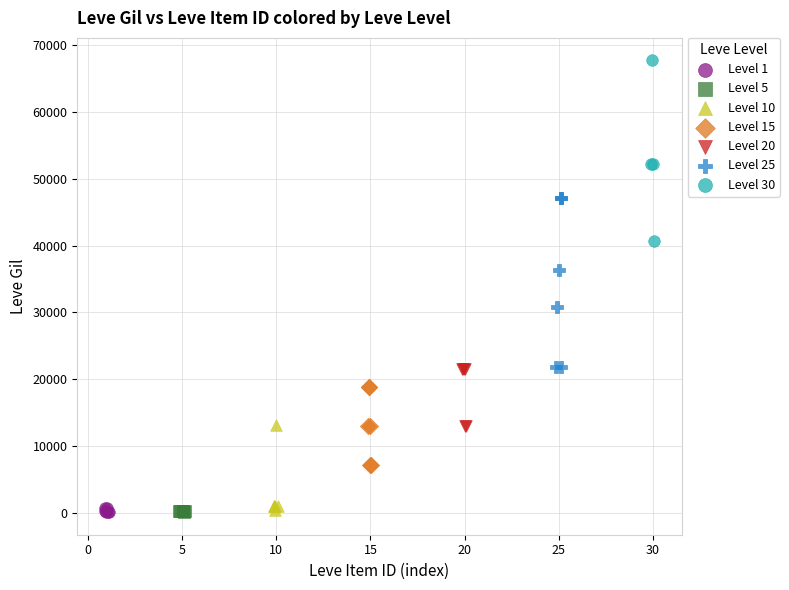

Which series reaches the maximum Y coordinate?

Level 30